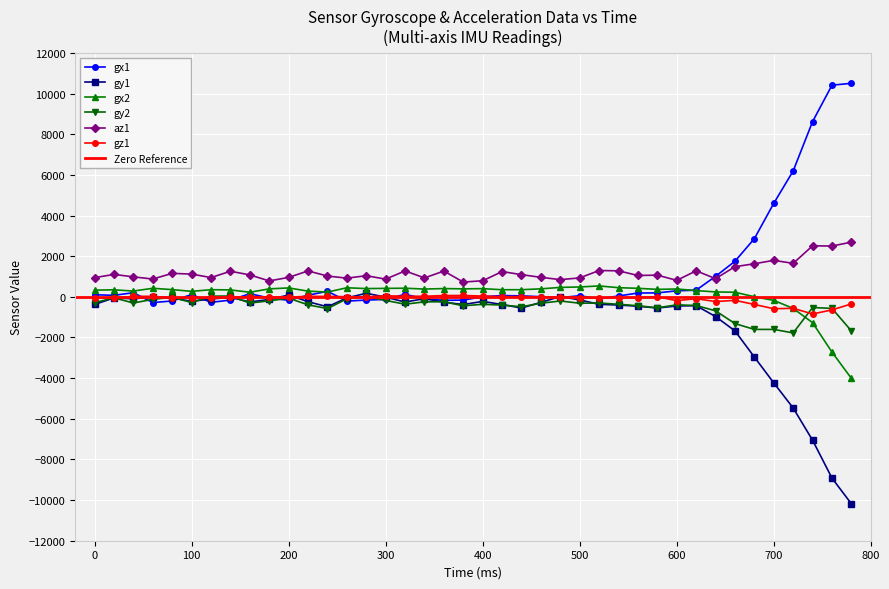

How many data points in gx1 are less than 74?

20